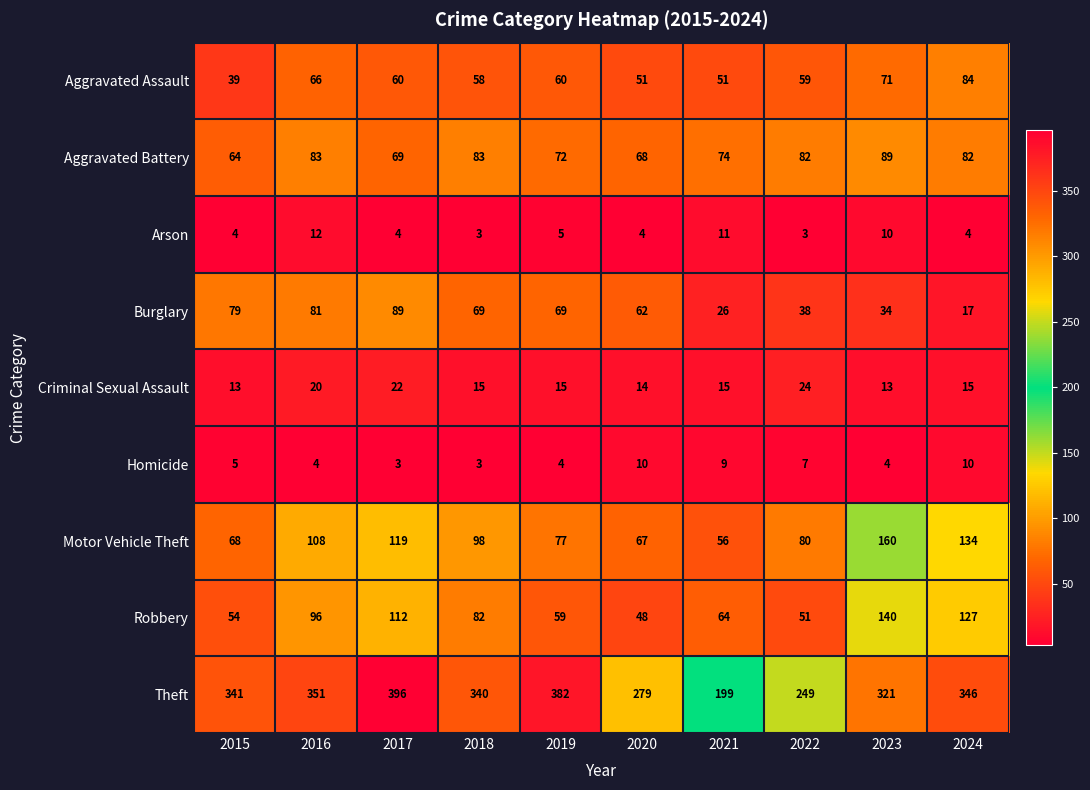

What is the smallest value displayed?

3